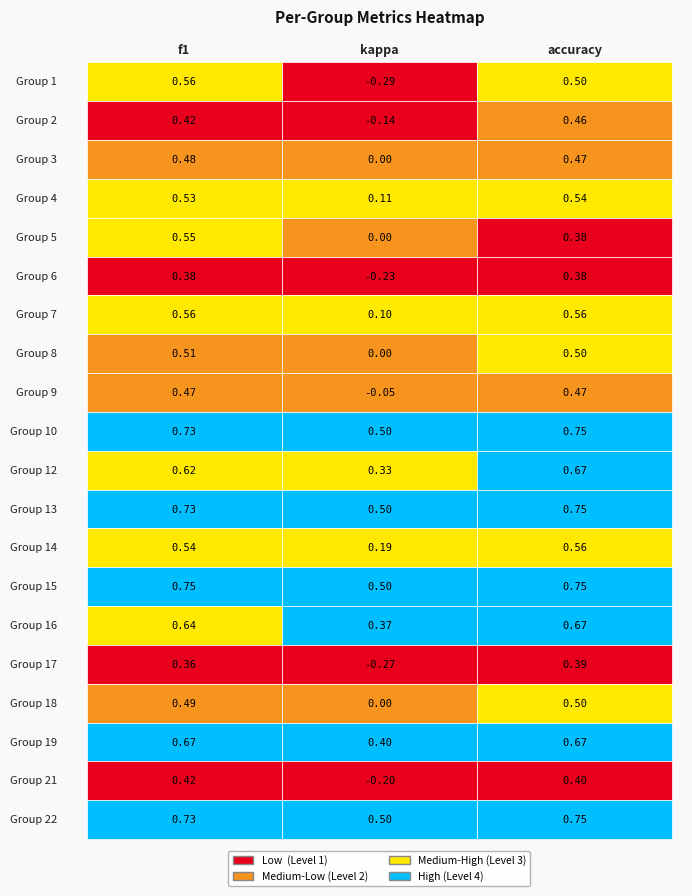

What is the maximum value for 18?

0.5